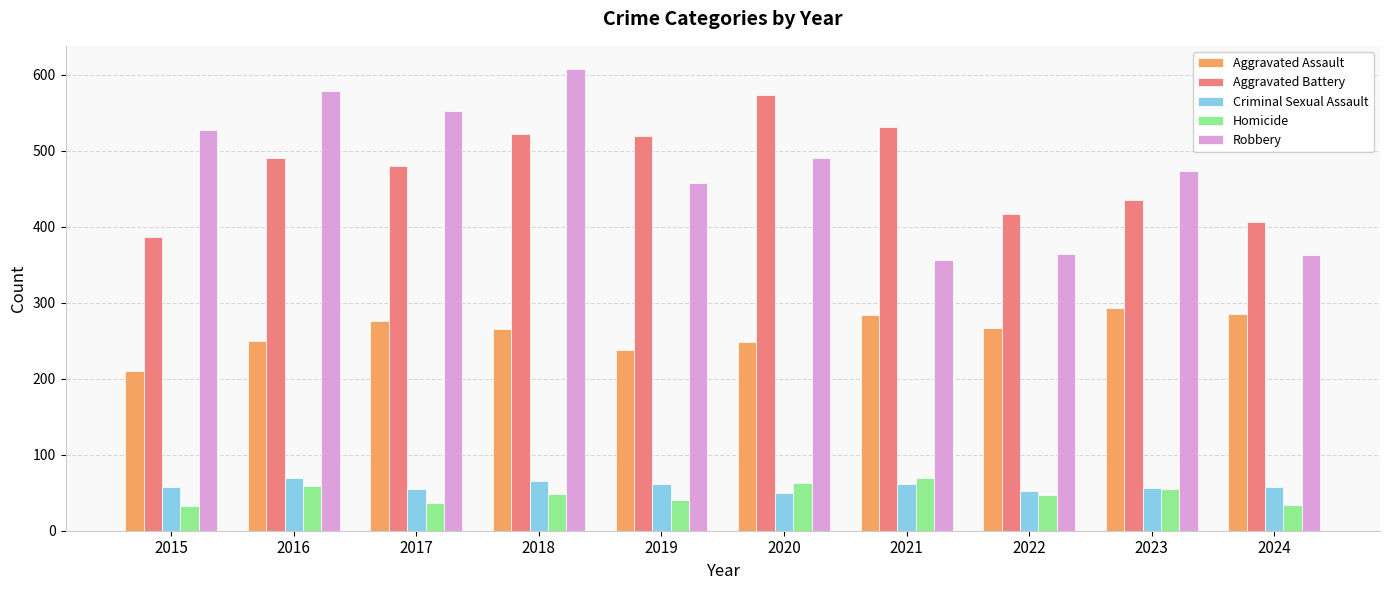

The value of Homicide at 2019 is 40. True or false?

True